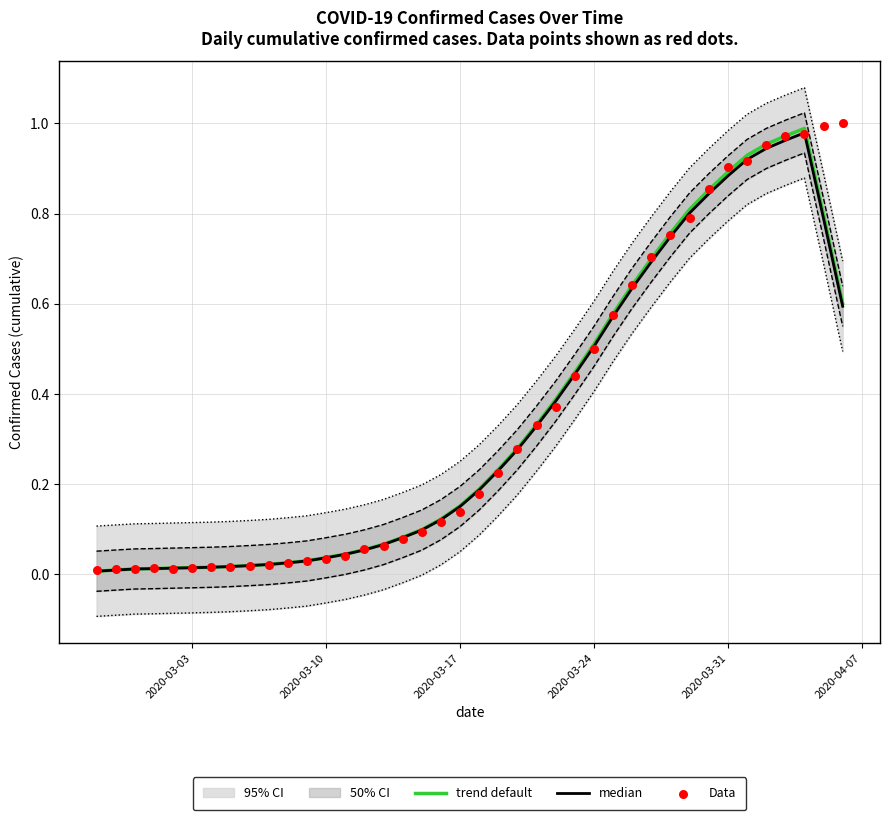

Which series has the widest spread of Y values?

Data